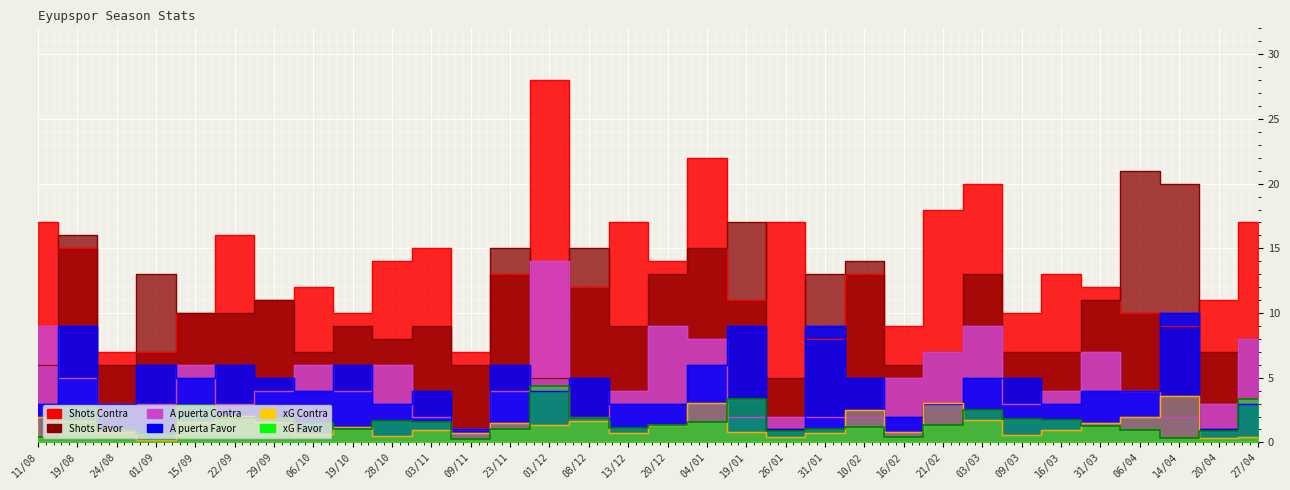

True or false: xG Favor and xG Contra intersect in this chart.

True